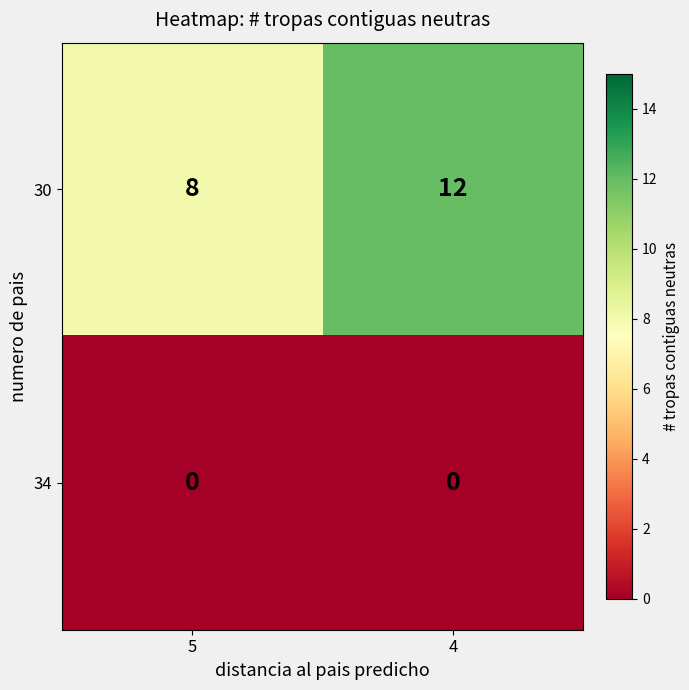

List the series in order of their overall mean, lowest first.

34, 30